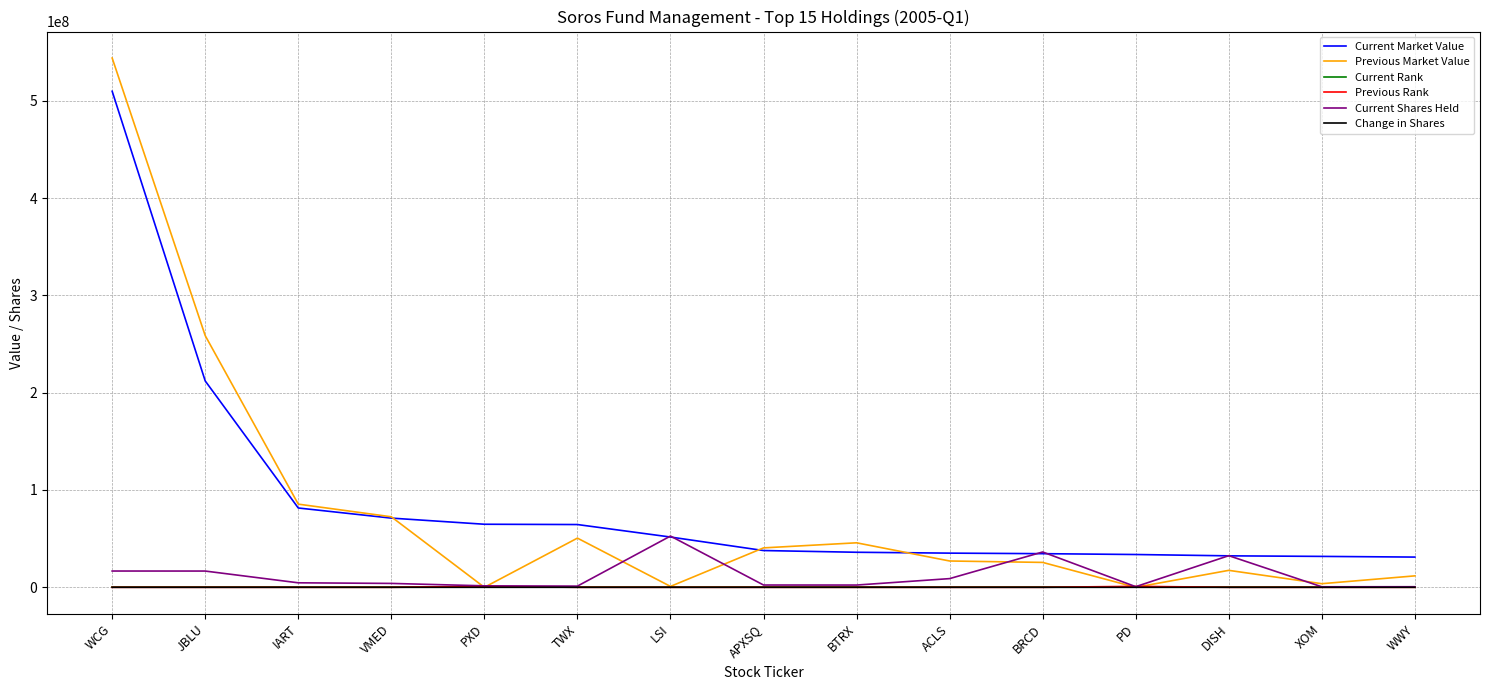

Which series has the largest range (max minus min)?

Previous Market Value